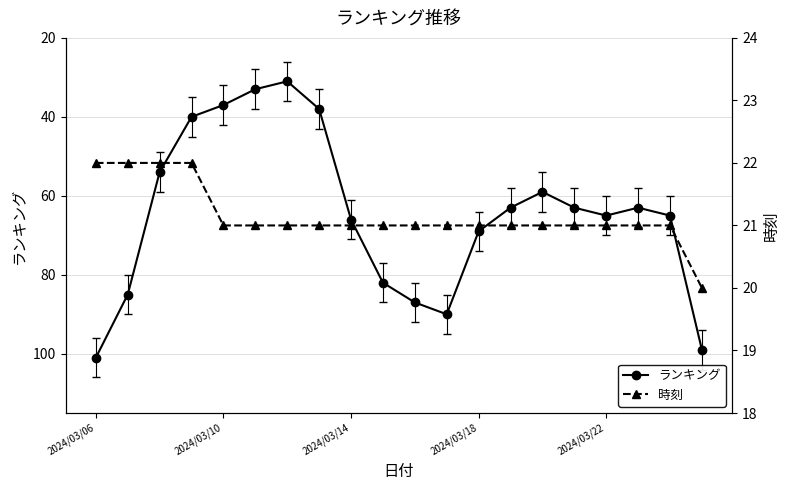

List the series in order of their peak value, highest first.

ランキング, 時刻